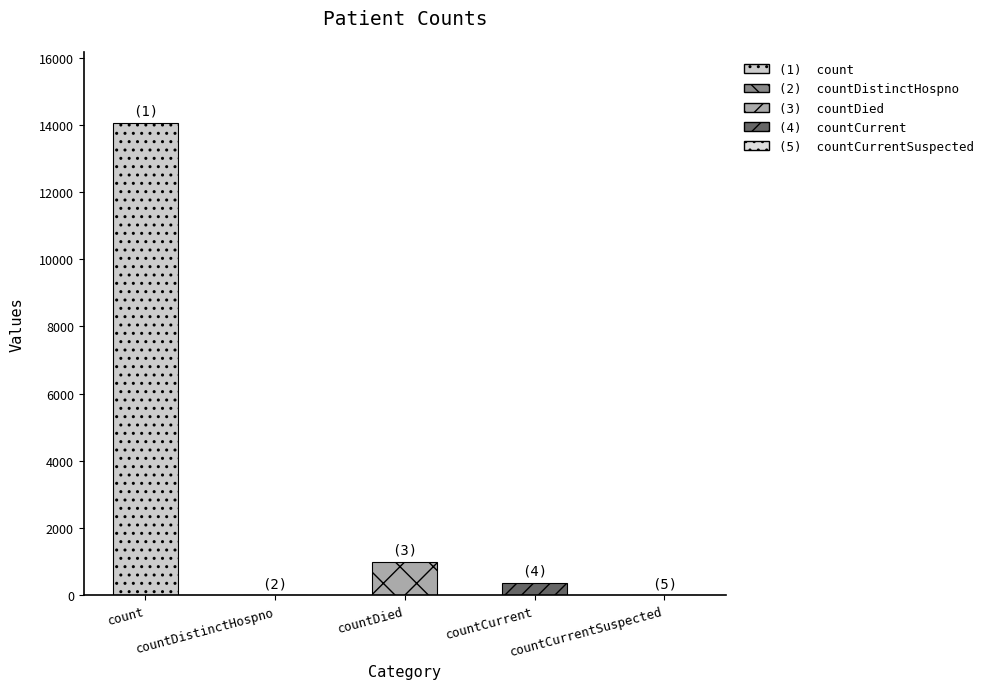

What is the change in value from countDied to countCurrent?

-630